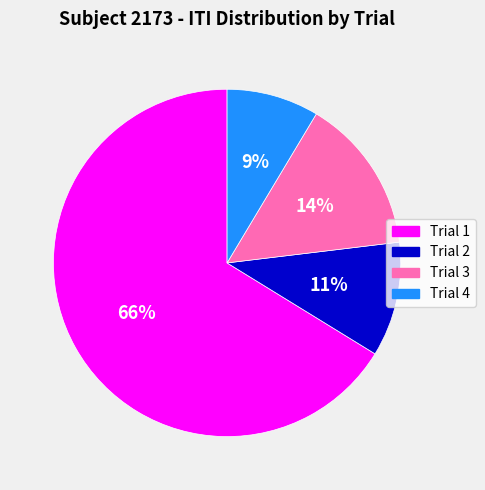

To the nearest percent, what percentage of the pie is Trial 2?

11%